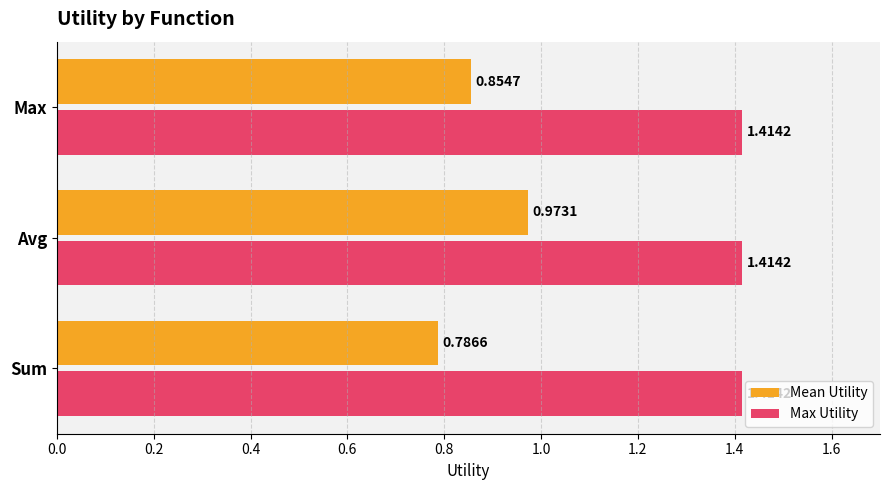

At which label does Mean Utility reach its peak?

Avg